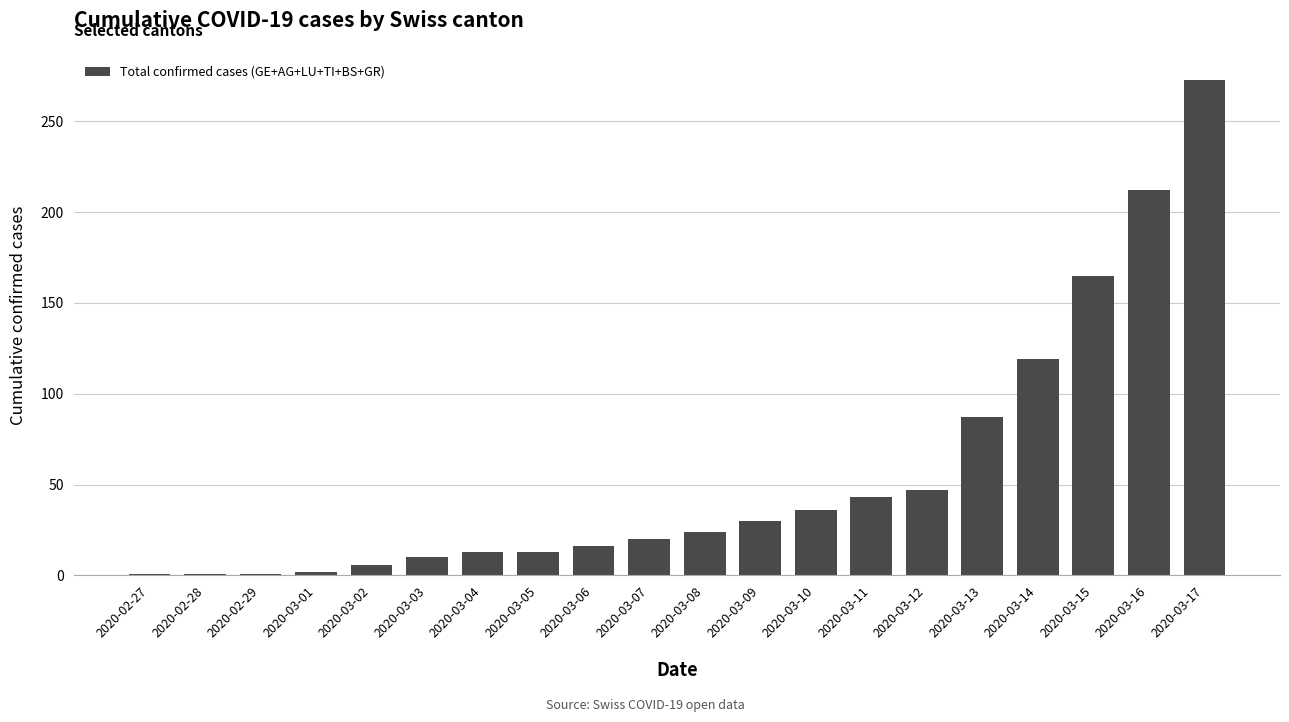

Read the value at 2020-03-07.

20